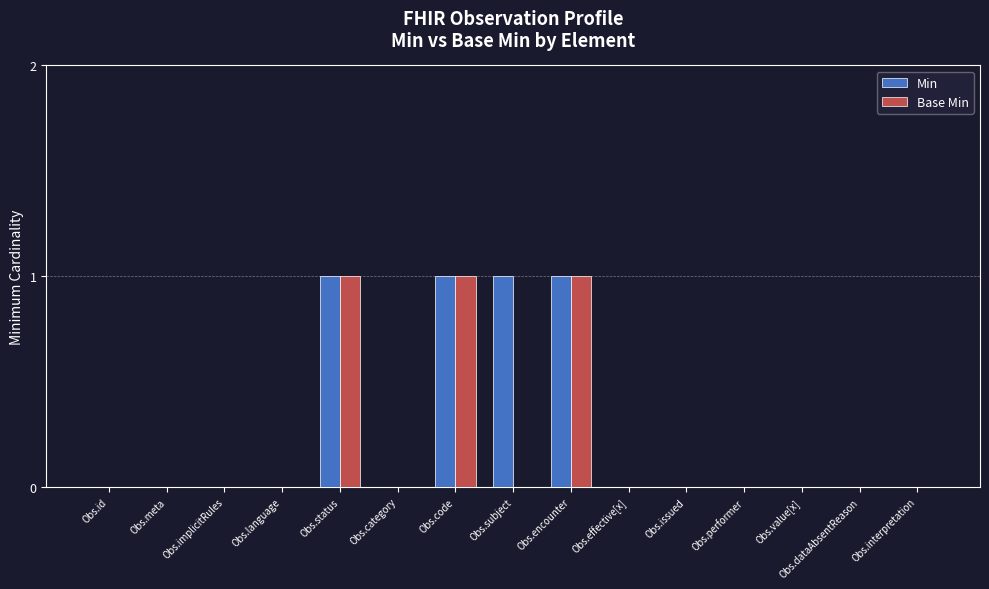

Is it true that Min equals -1 at Obs.language?

False